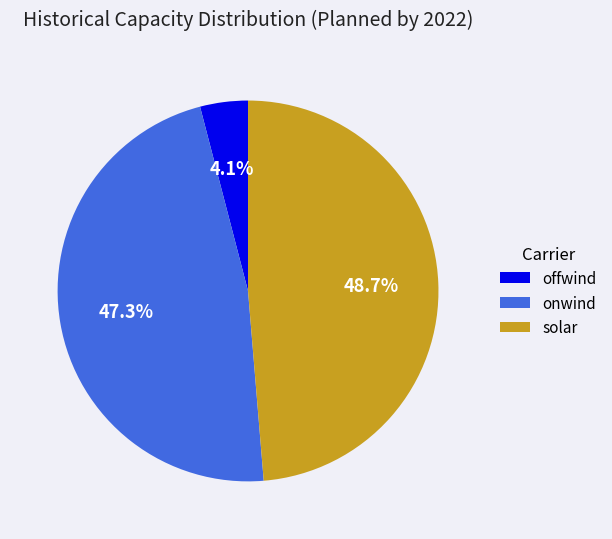

Is offwind the majority of the pie?

No